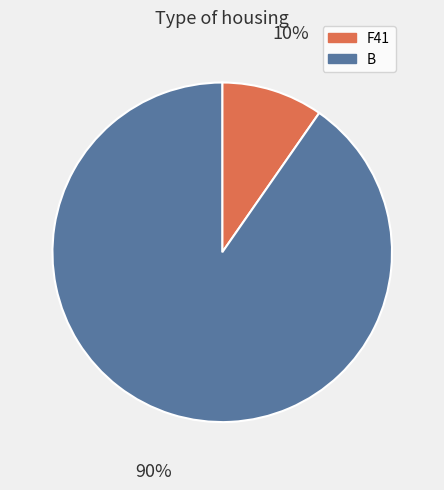

Rank the categories by value from lowest to highest.

F41, B